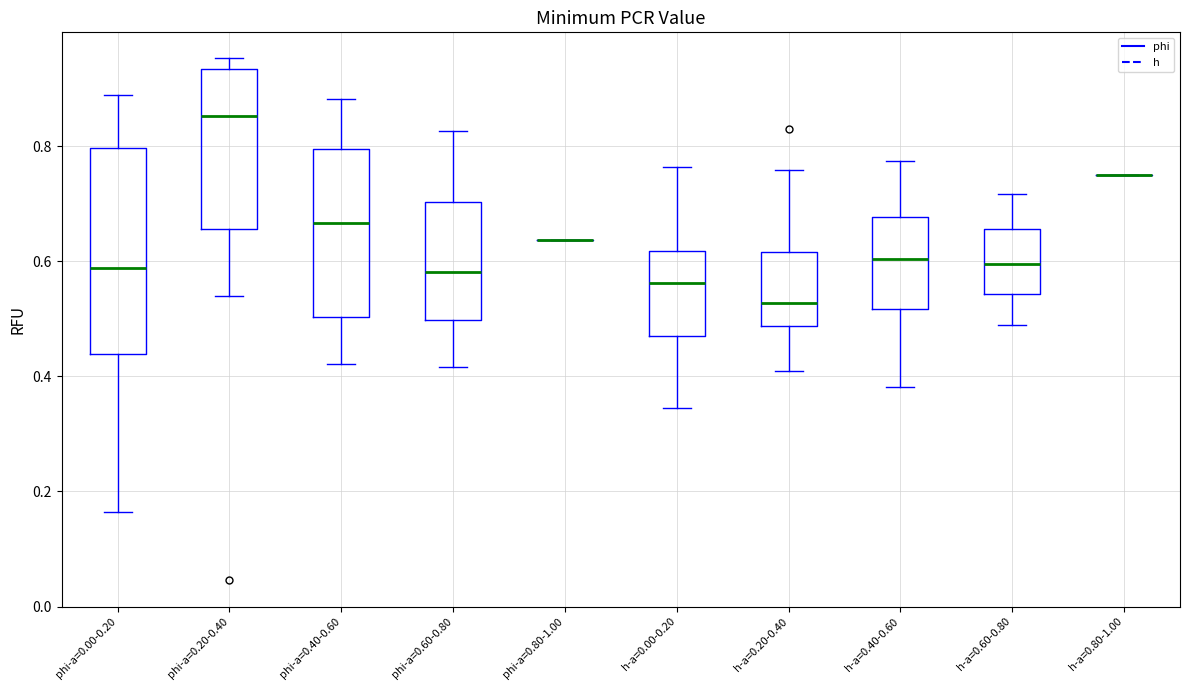

Reading left to right, read every box against the y-axis: the position of its median line, the range the box covers, and the ends of its whiskers. The values are not printed on the chart, so give them approximately, as read against the axis.

phi-a=0.00-0.20: median 0.58, box 0.44 to 0.80, whiskers 0.16 to 0.88
phi-a=0.20-0.40: median 0.86, box 0.66 to 0.94, whiskers 0.54 to 0.96
phi-a=0.40-0.60: median 0.66, box 0.50 to 0.80, whiskers 0.42 to 0.88
phi-a=0.60-0.80: median 0.58, box 0.50 to 0.70, whiskers 0.42 to 0.82
phi-a=0.80-1.00: box collapsed to a line at 0.64, whiskers 0.64 to 0.64
h-a=0.00-0.20: median 0.56, box 0.48 to 0.62, whiskers 0.34 to 0.76
h-a=0.20-0.40: median 0.52, box 0.48 to 0.62, whiskers 0.40 to 0.76
h-a=0.40-0.60: median 0.60, box 0.52 to 0.68, whiskers 0.38 to 0.78
h-a=0.60-0.80: median 0.60, box 0.54 to 0.66, whiskers 0.48 to 0.72
h-a=0.80-1.00: box collapsed to a line at 0.74, whiskers 0.74 to 0.74